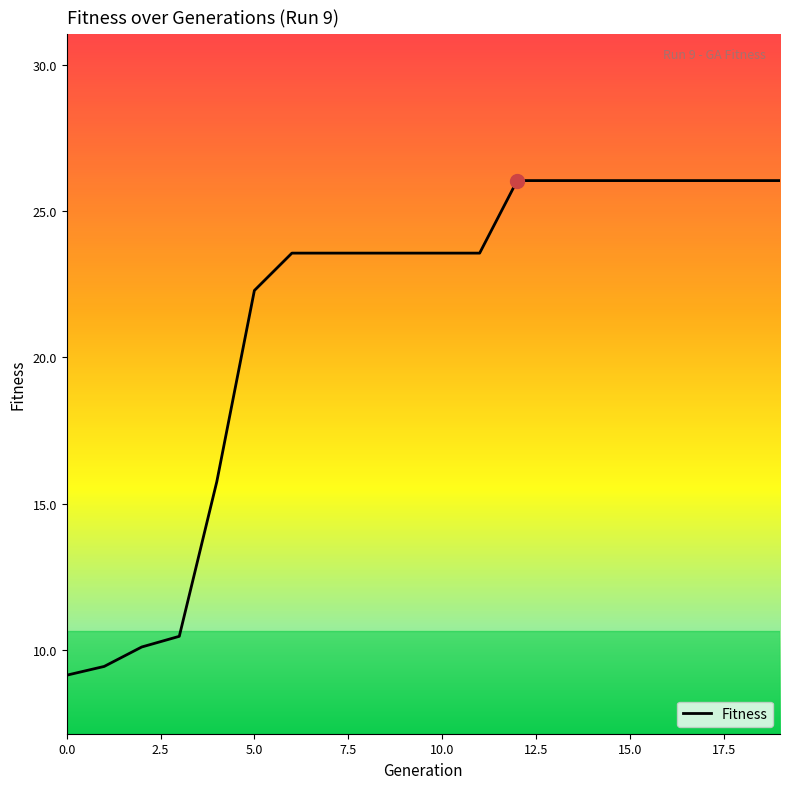

What is the smallest value displayed?

9.1